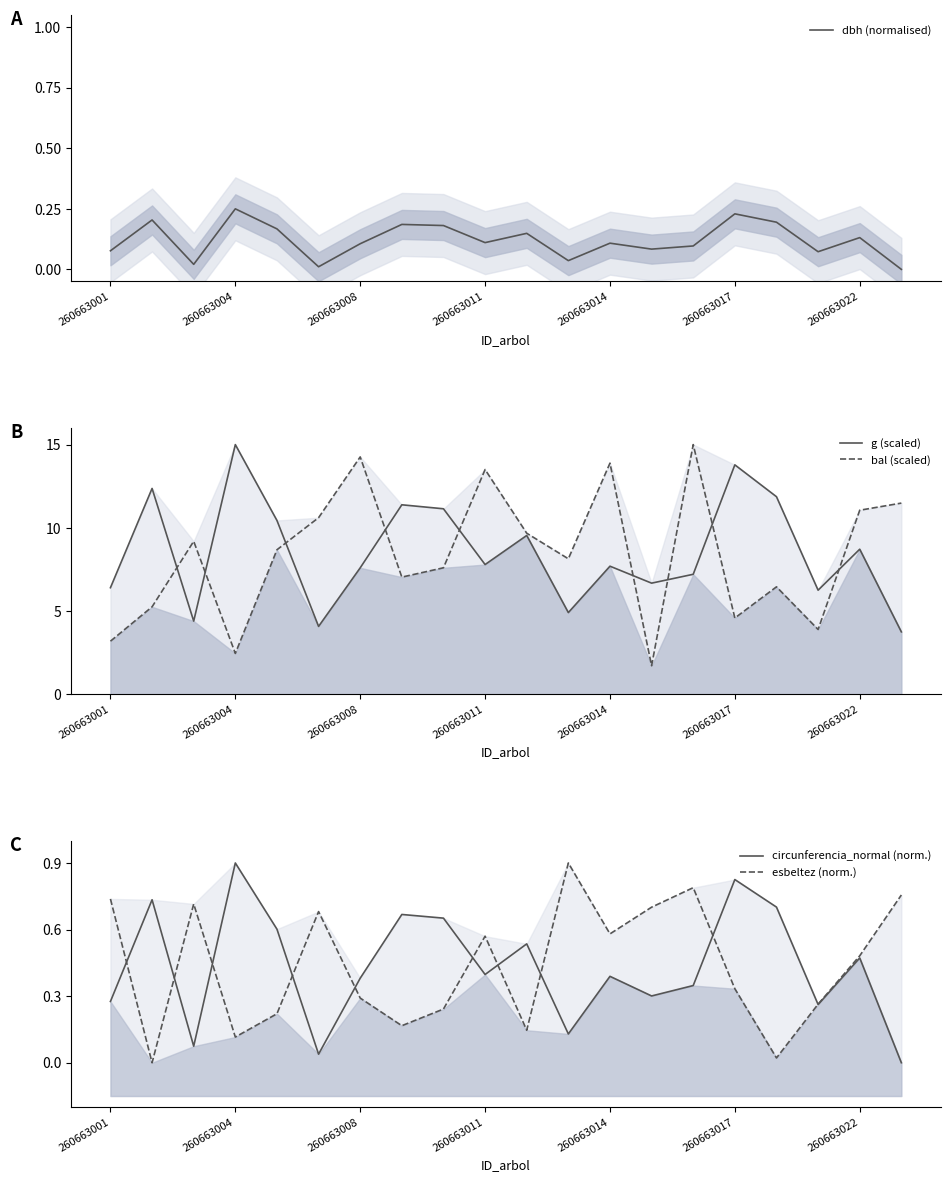

How many data points in g (scaled) are above 7?

13